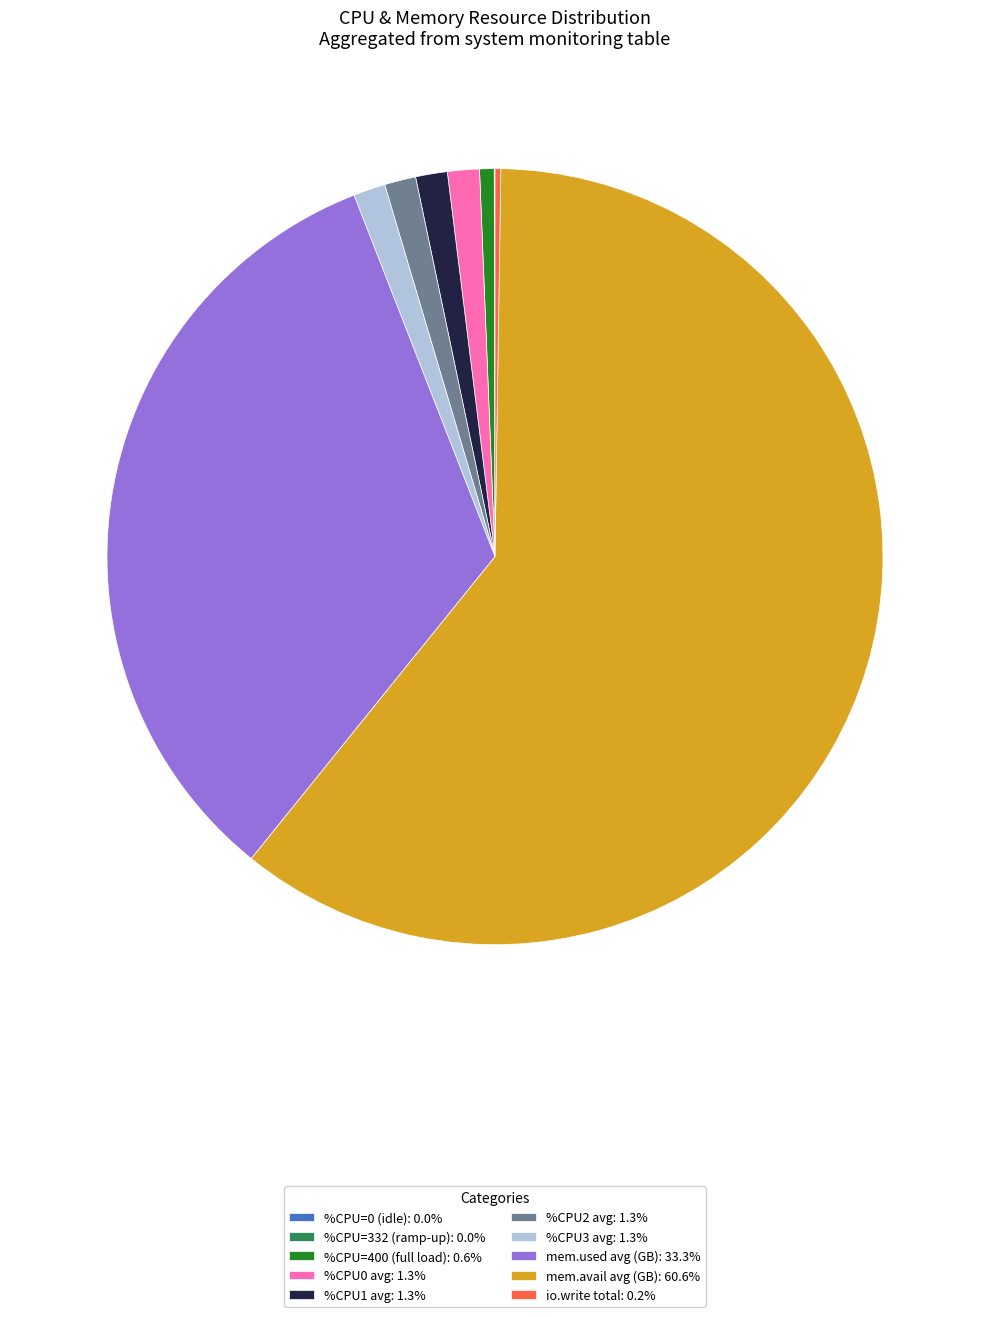

Does mem.avail avg (GB): 60.6% represent more than half of the total?

Yes